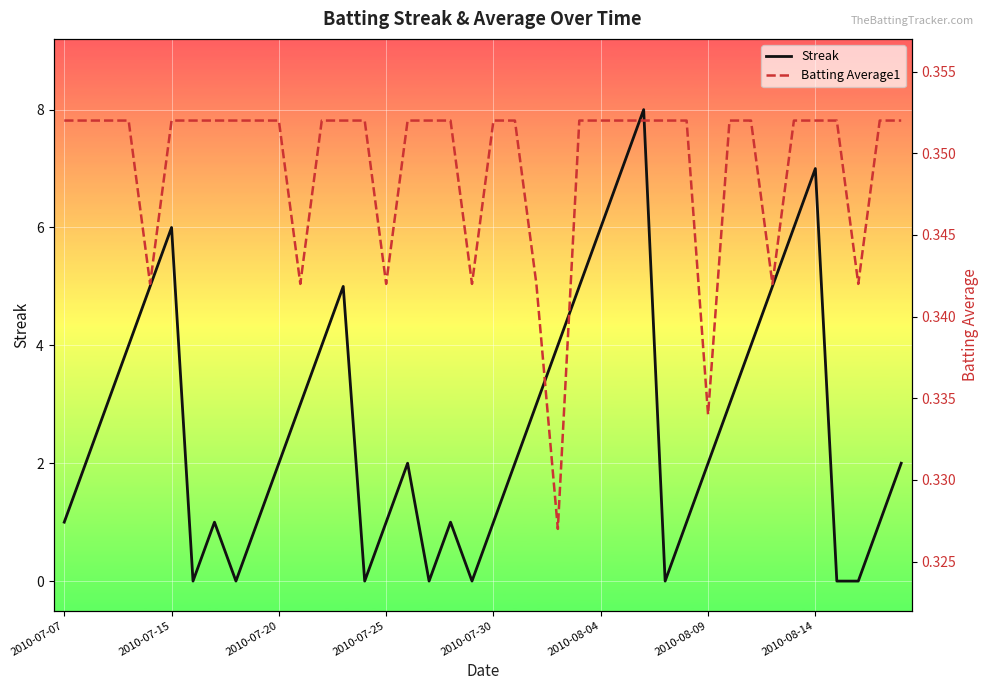

The Streak series shows 4 at 2010-08-09. True or false?

False